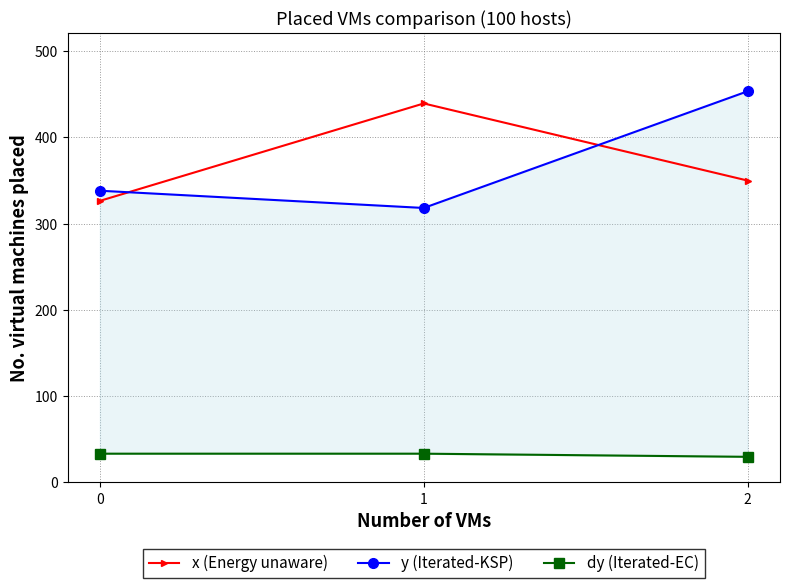

At which category is the sum across all series the highest?

2